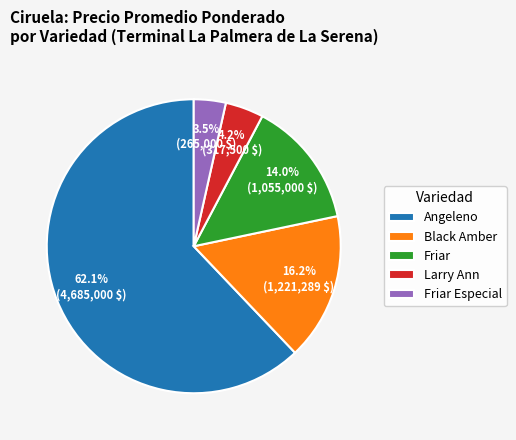

To the nearest percent, what is the difference between the largest and smallest slice percentages?

59%